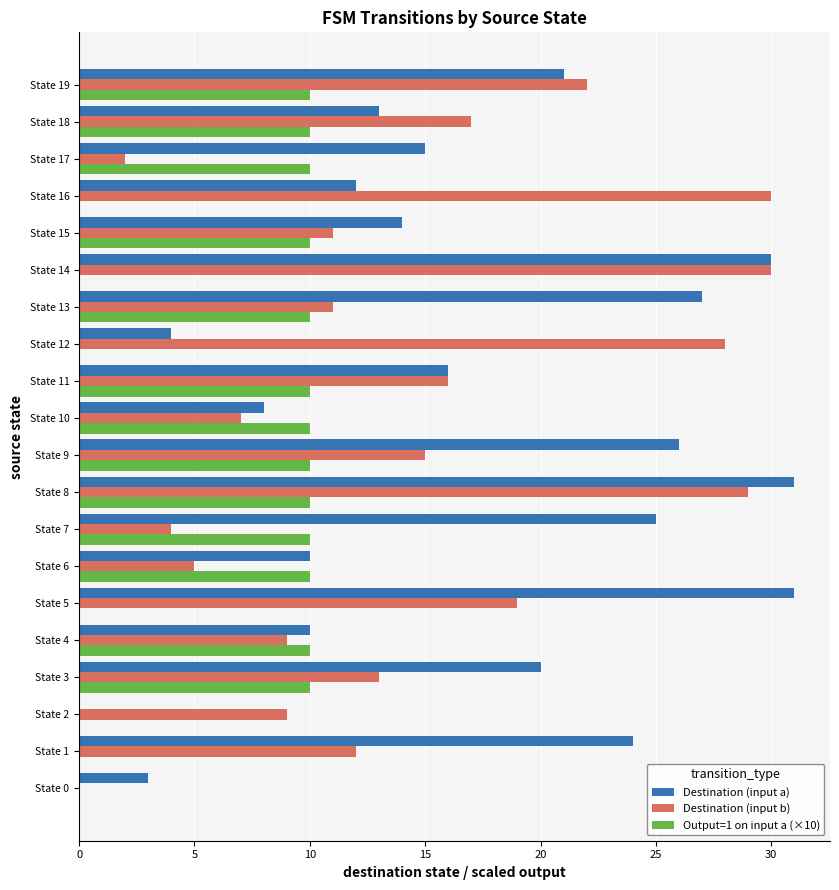

How many series are shown in this chart?

3